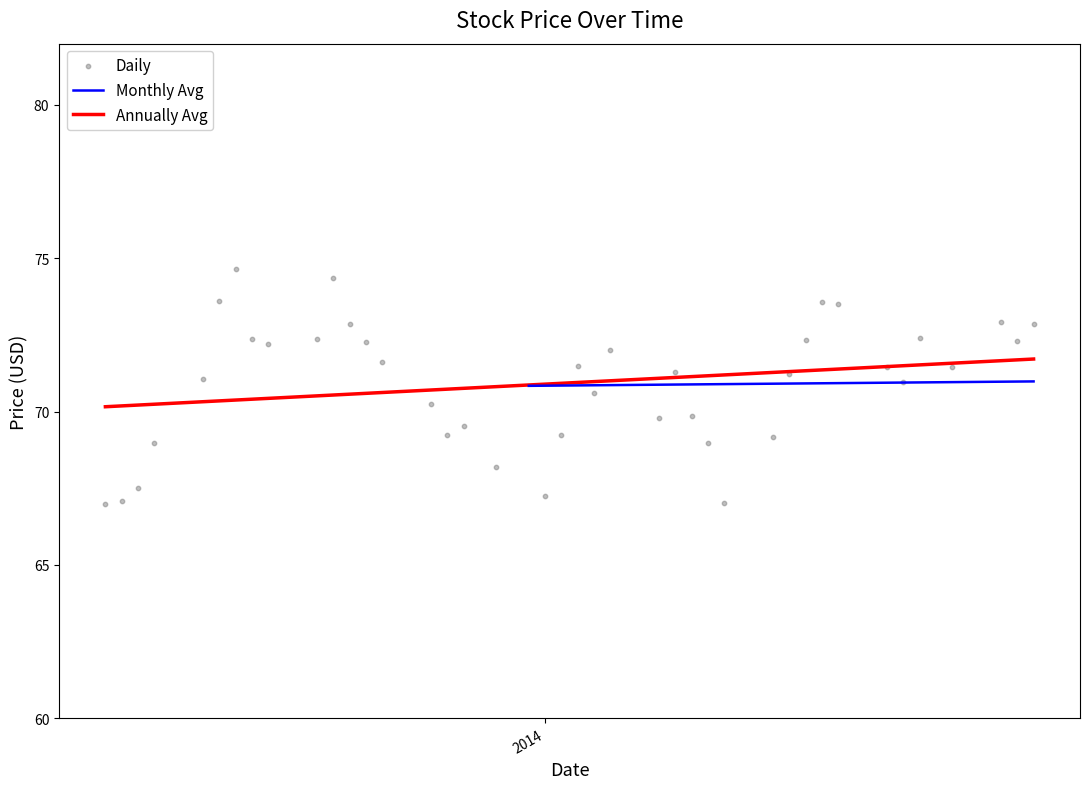

What is the maximum value for Annually Avg?

71.7